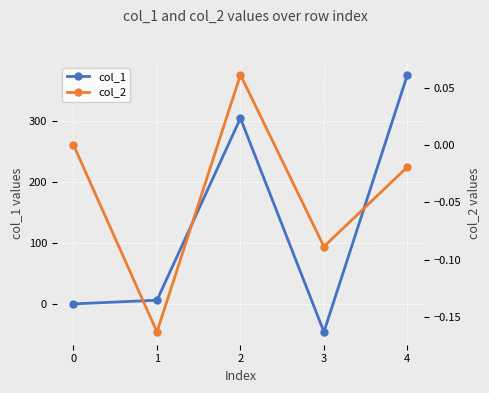

True or false: col_2 and col_1 intersect in this chart.

True